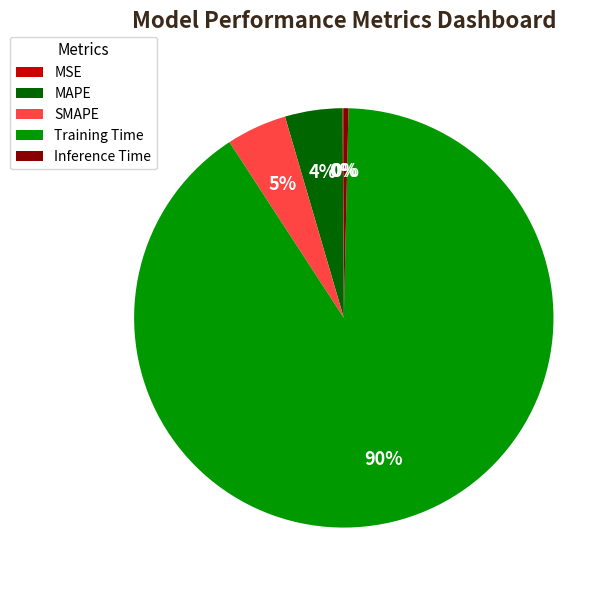

What is the largest slice in the pie chart?

Training Time